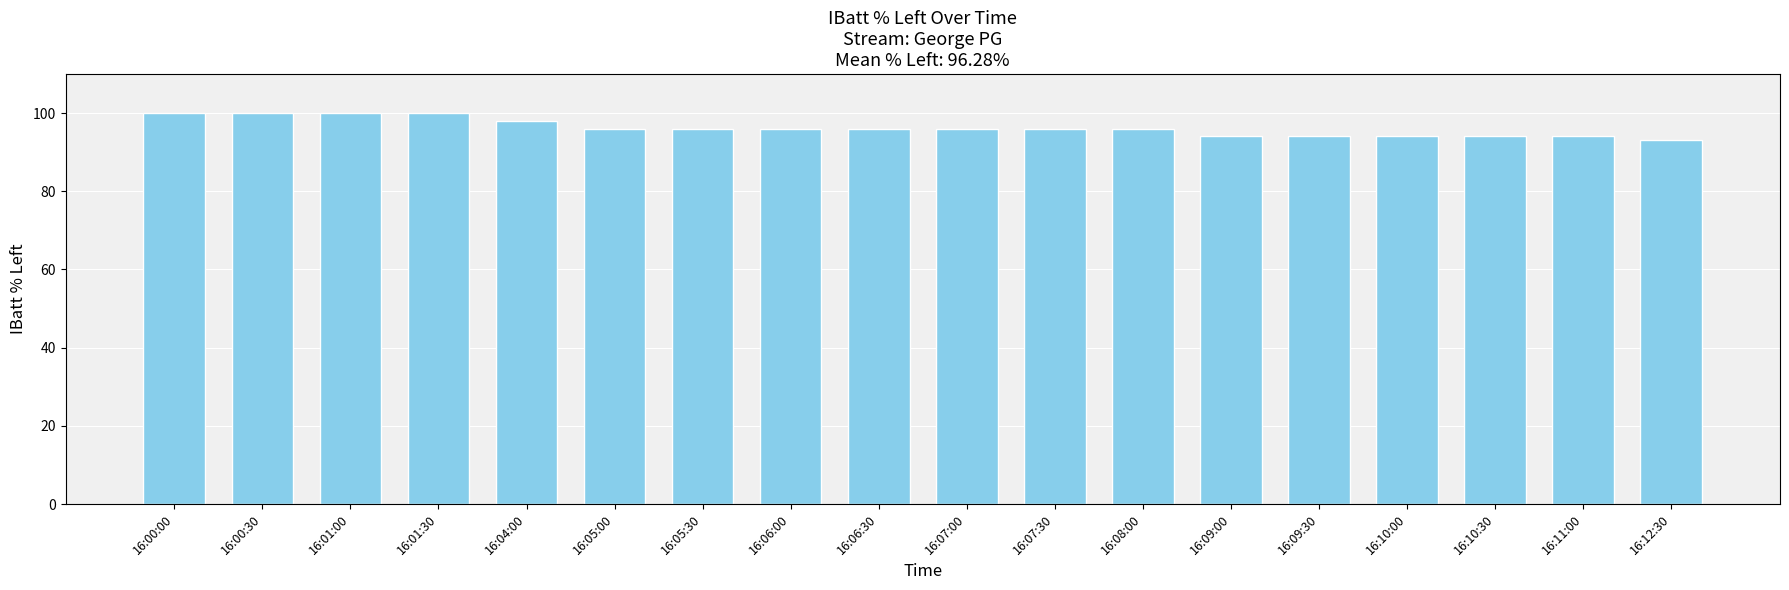

What is the average value?

96